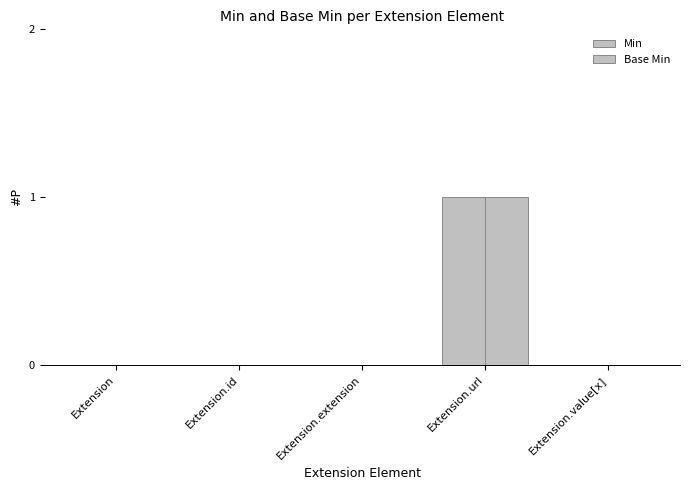

Are the bars grouped side by side (vs. stacked)?

Yes